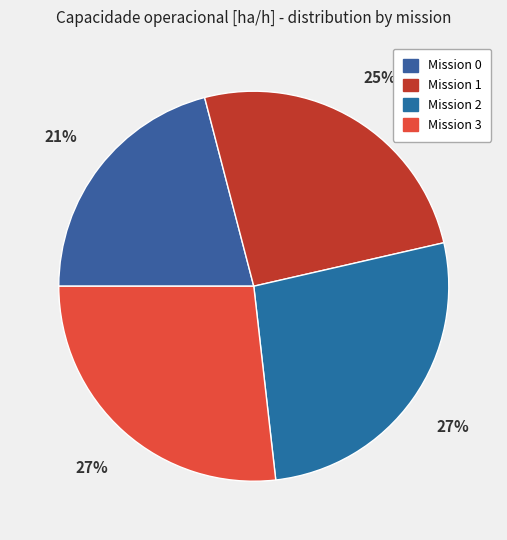

Is there a majority slice in this chart?

No